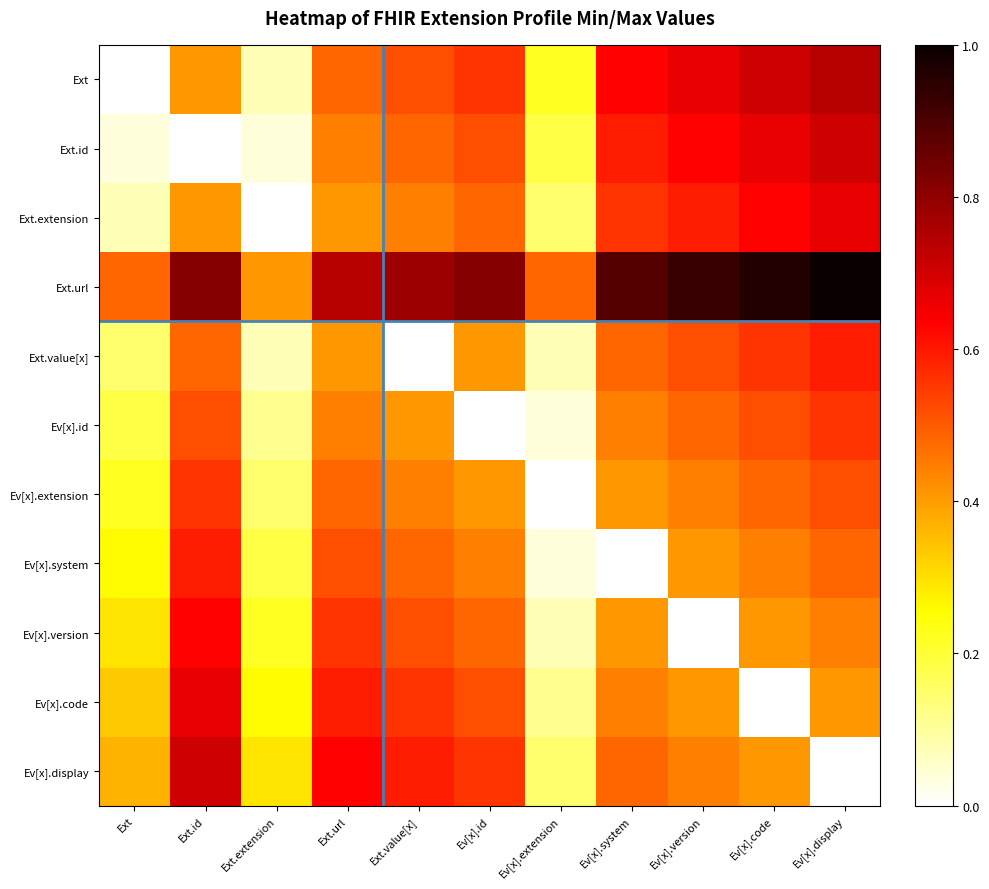

Reading right to left, transcribe all the data shown in this chart.

Ext: Ev[x].display=0.7	Ev[x].code=0.7	Ev[x].version=0.7	Ev[x].system=0.6	Ev[x].extension=0.2	Ev[x].id=0.6	Ext.value[x]=0.5	Ext.url=0.5	Ext.extension=0.1	Ext.id=0.4	Ext=0.0
Ext.id: Ev[x].display=0.7	Ev[x].code=0.7	Ev[x].version=0.6	Ev[x].system=0.6	Ev[x].extension=0.2	Ev[x].id=0.5	Ext.value[x]=0.5	Ext.url=0.4	Ext.extension=0.0	Ext.id=0.0	Ext=0.0
Ext.extension: Ev[x].display=0.7	Ev[x].code=0.6	Ev[x].version=0.6	Ev[x].system=0.6	Ev[x].extension=0.1	Ev[x].id=0.5	Ext.value[x]=0.4	Ext.url=0.4	Ext.extension=0.0	Ext.id=0.4	Ext=0.1
Ext.url: Ev[x].display=1.0	Ev[x].code=1.0	Ev[x].version=0.9	Ev[x].system=0.9	Ev[x].extension=0.5	Ev[x].id=0.8	Ext.value[x]=0.8	Ext.url=0.7	Ext.extension=0.4	Ext.id=0.8	Ext=0.5
Ext.value[x]: Ev[x].display=0.6	Ev[x].code=0.6	Ev[x].version=0.5	Ev[x].system=0.5	Ev[x].extension=0.1	Ev[x].id=0.4	Ext.value[x]=0.0	Ext.url=0.4	Ext.extension=0.1	Ext.id=0.5	Ext=0.1
Ev[x].id: Ev[x].display=0.6	Ev[x].code=0.5	Ev[x].version=0.5	Ev[x].system=0.4	Ev[x].extension=0.0	Ev[x].id=0.0	Ext.value[x]=0.4	Ext.url=0.4	Ext.extension=0.1	Ext.id=0.5	Ext=0.2
Ev[x].extension: Ev[x].display=0.5	Ev[x].code=0.5	Ev[x].version=0.4	Ev[x].system=0.4	Ev[x].extension=0.0	Ev[x].id=0.4	Ext.value[x]=0.4	Ext.url=0.5	Ext.extension=0.1	Ext.id=0.6	Ext=0.2
Ev[x].system: Ev[x].display=0.5	Ev[x].code=0.4	Ev[x].version=0.4	Ev[x].system=0.0	Ev[x].extension=0.0	Ev[x].id=0.4	Ext.value[x]=0.5	Ext.url=0.5	Ext.extension=0.2	Ext.id=0.6	Ext=0.3
Ev[x].version: Ev[x].display=0.4	Ev[x].code=0.4	Ev[x].version=0.0	Ev[x].system=0.4	Ev[x].extension=0.1	Ev[x].id=0.5	Ext.value[x]=0.5	Ext.url=0.6	Ext.extension=0.2	Ext.id=0.6	Ext=0.3
Ev[x].code: Ev[x].display=0.4	Ev[x].code=0.0	Ev[x].version=0.4	Ev[x].system=0.4	Ev[x].extension=0.1	Ev[x].id=0.5	Ext.value[x]=0.6	Ext.url=0.6	Ext.extension=0.3	Ext.id=0.7	Ext=0.3
Ev[x].display: Ev[x].display=0.0	Ev[x].code=0.4	Ev[x].version=0.4	Ev[x].system=0.5	Ev[x].extension=0.1	Ev[x].id=0.6	Ext.value[x]=0.6	Ext.url=0.6	Ext.extension=0.3	Ext.id=0.7	Ext=0.4